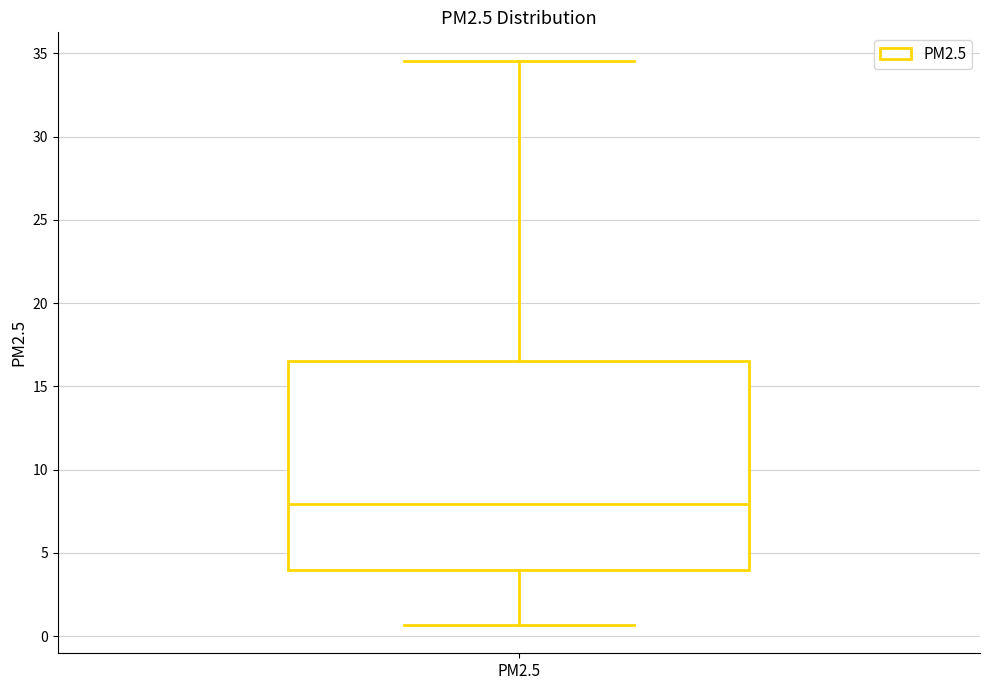

Read this box plot against the y-axis: the position of the median line, the range covered by the box, and the ends of both whiskers. The values are not printed on the chart, so give them approximately, as read against the axis.

median 8.0, box 4.0 to 16.5, whiskers 0.5 to 34.5